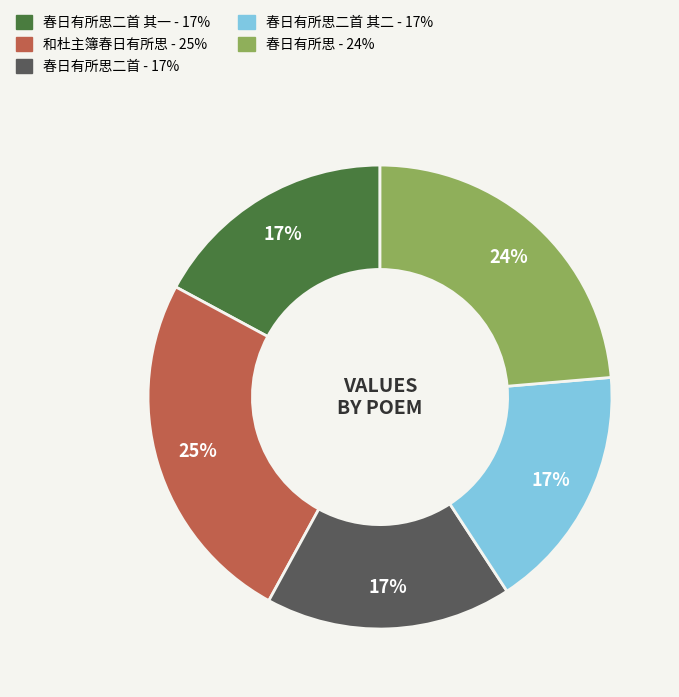

Is there any slice that represents more than half of the pie?

No